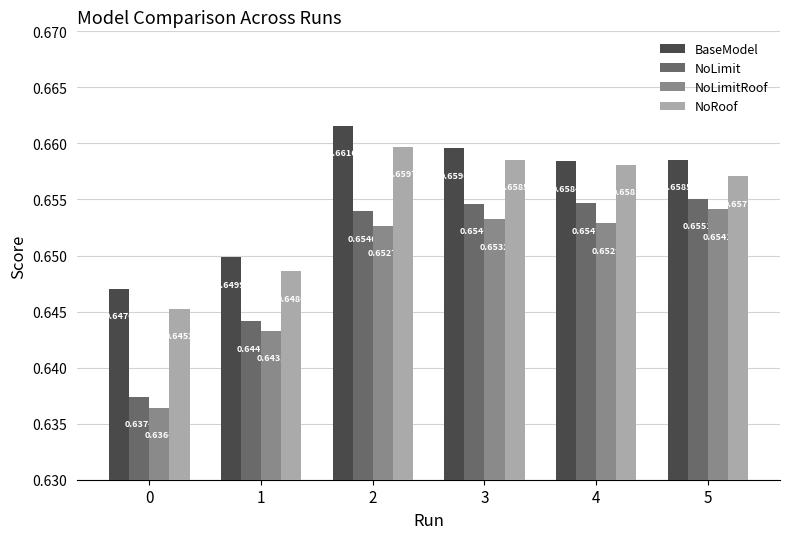

Between 2 and 3, which series saw the biggest shift?

BaseModel